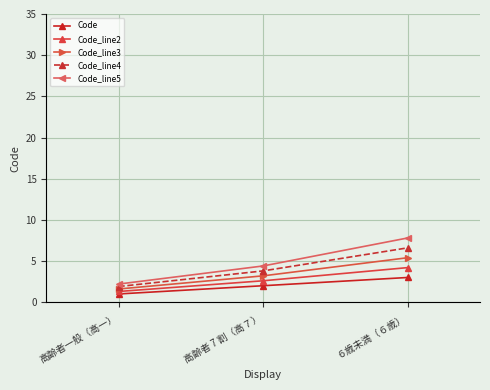

Which series has the largest range (max minus min)?

Code_line5